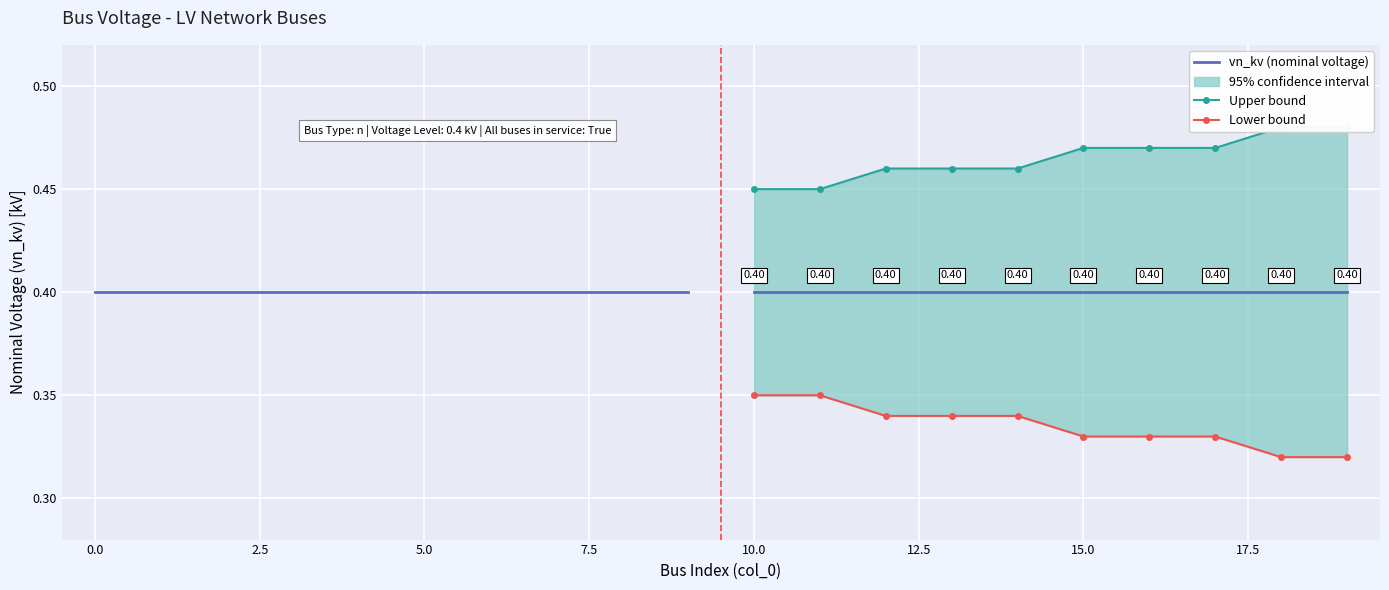

What is the lowest value of the vn_kv (nominal voltage) series?

0.4